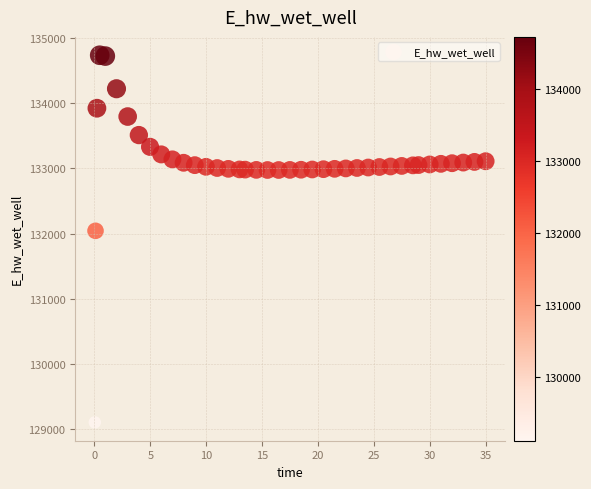

What Y value in the scatter plot is closest to 131920?

132043.0